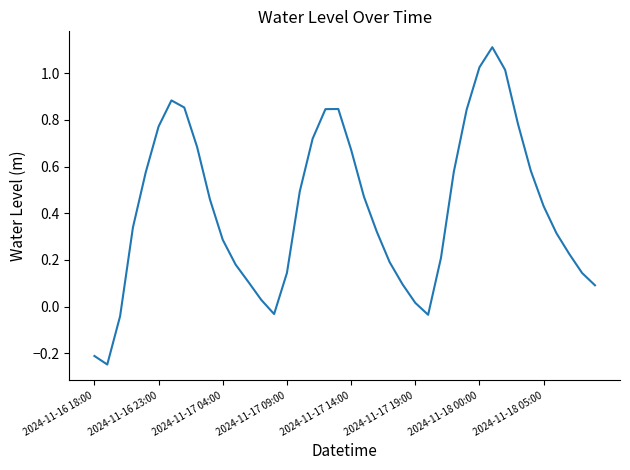

What is the maximum value shown in the chart?

1.1